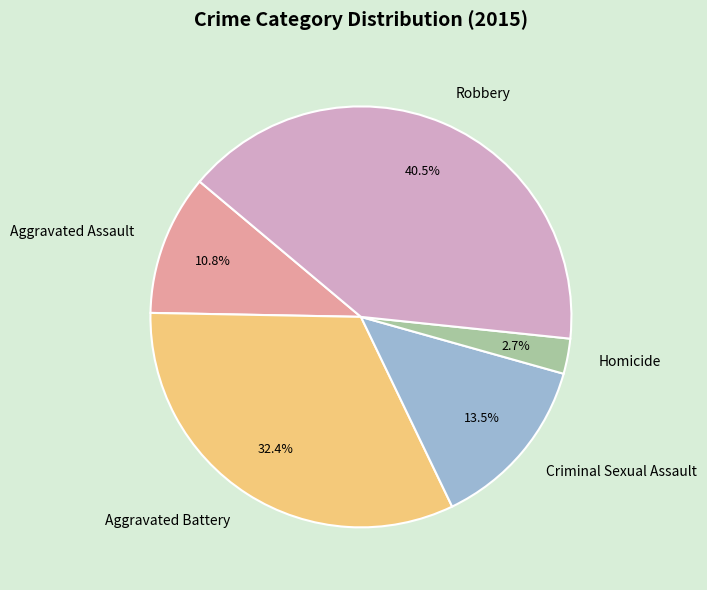

What is the ratio of the value at Aggravated Assault to the value at Robbery?

0.3